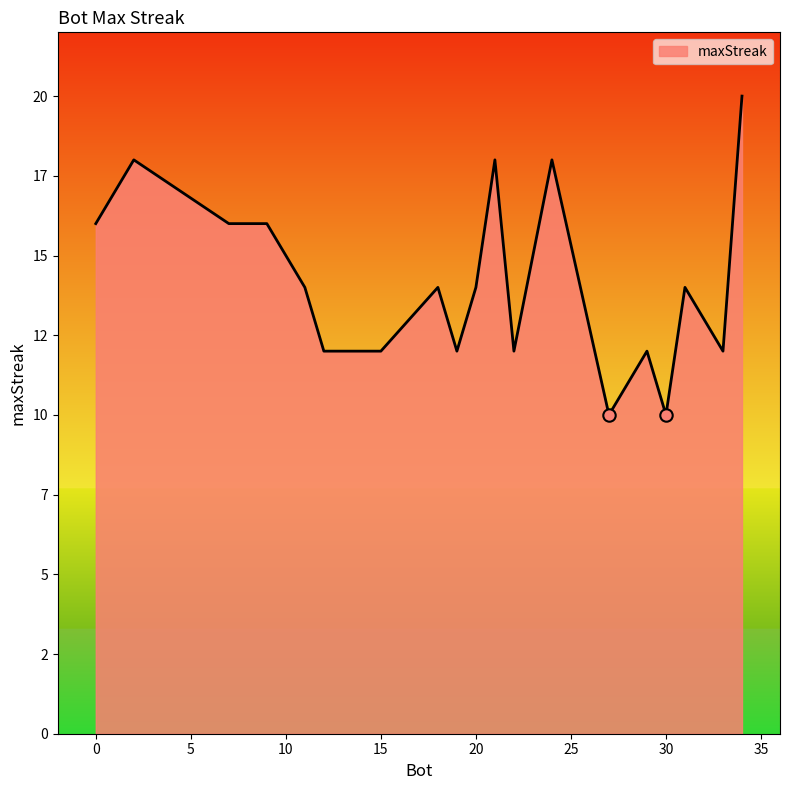

Does the chart have visible grid lines?

No